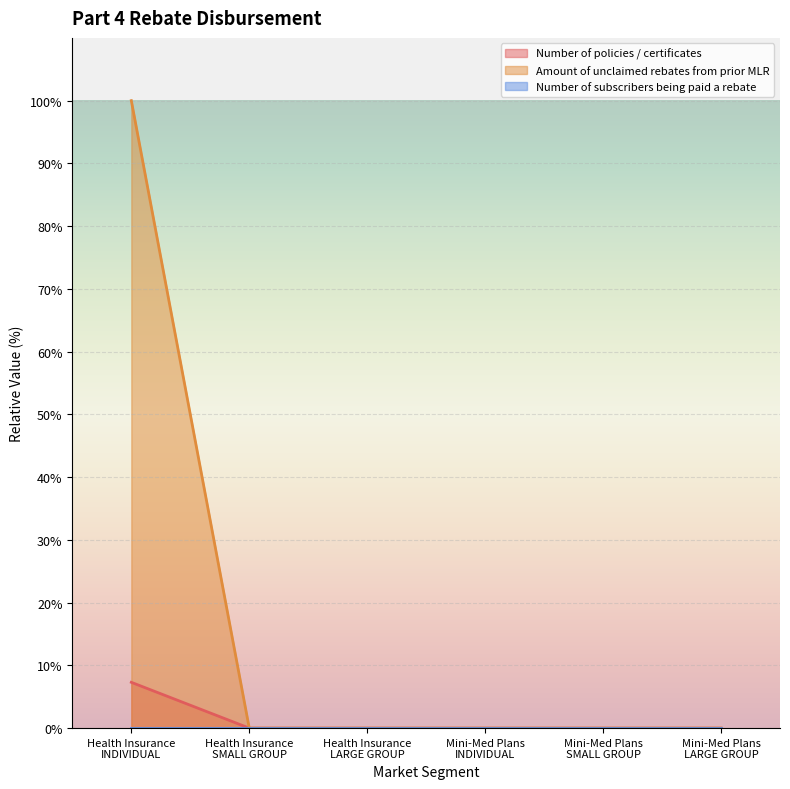

True or false: Number of policies / certificates and Amount of unclaimed rebates from prior MLR intersect in this chart.

False